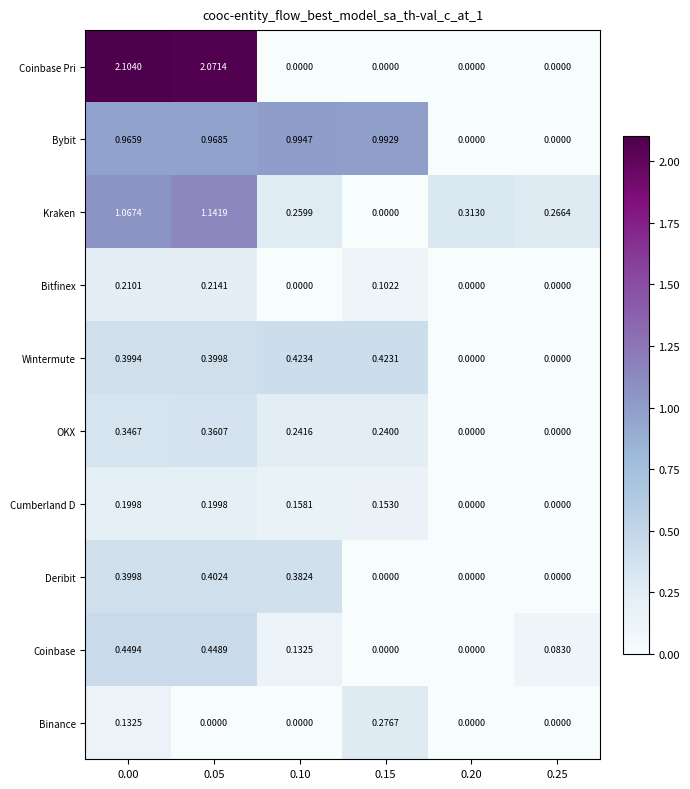

How many series are shown in this chart?

10